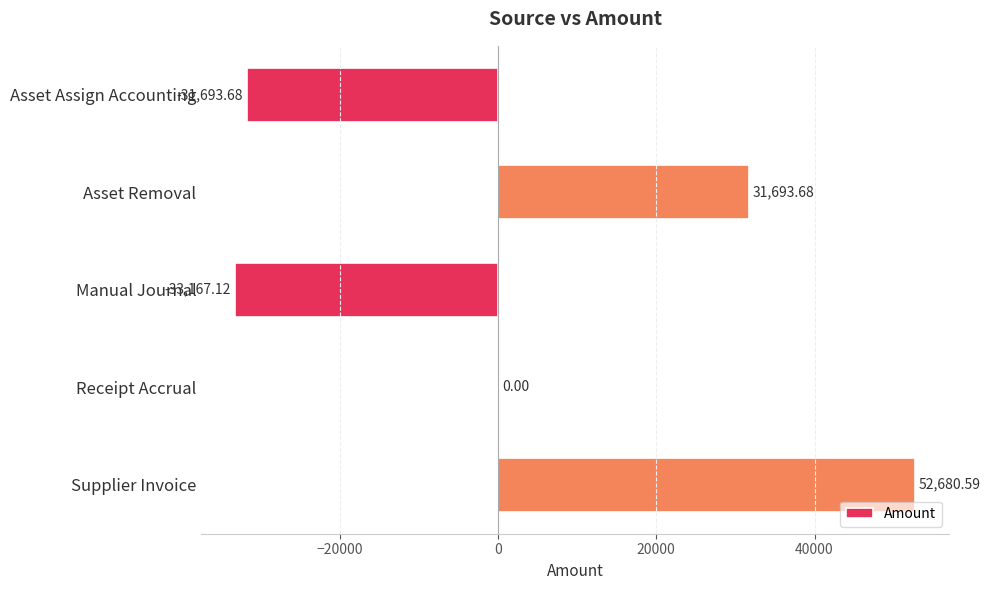

Where is the data nearest to the value 9756?

Receipt Accrual